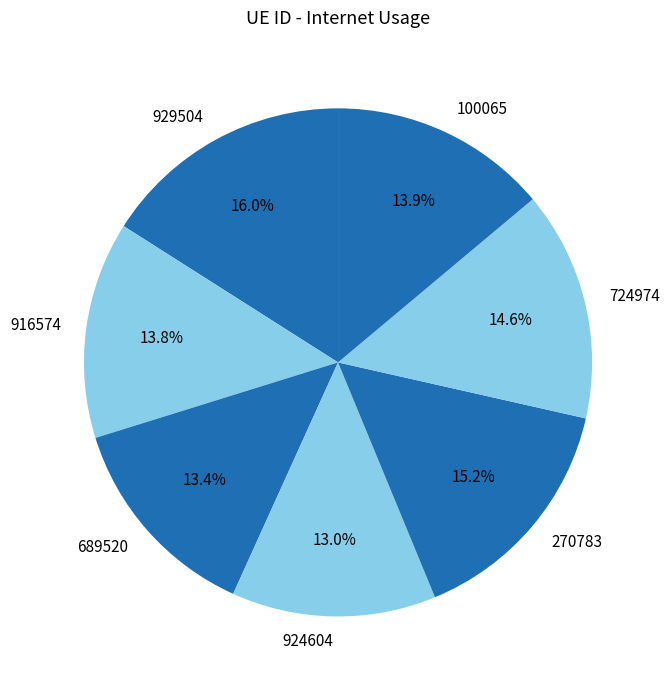

To the nearest percent, what is the combined percentage of 924604 and 270783?

28%